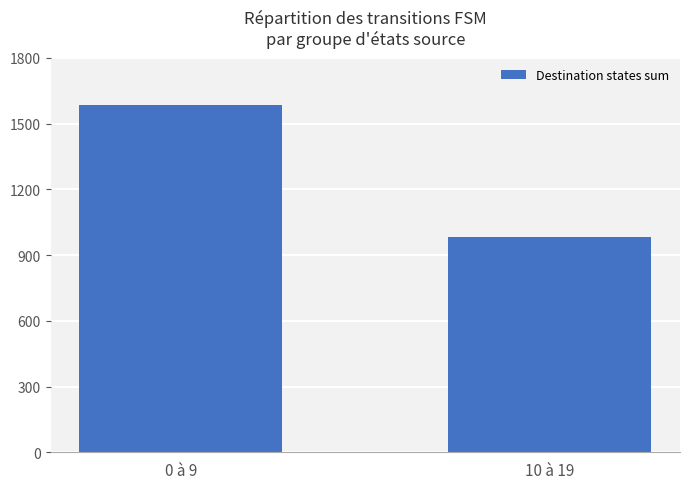

Is it true that the value at 10 à 19 is 1652?

False